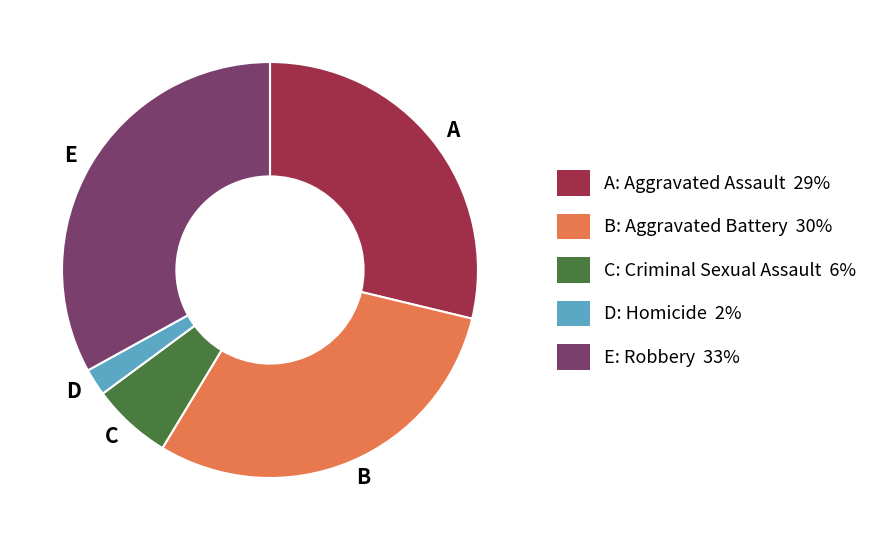

True or false: D accounts for 14% of the total.

False